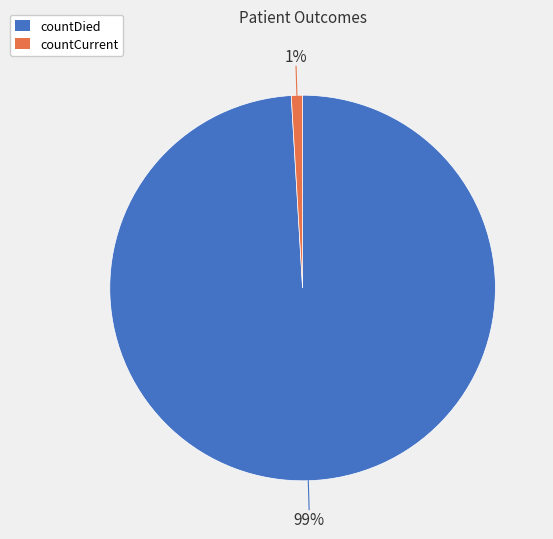

To the nearest percent, what is the difference between the largest and smallest slice percentages?

98%